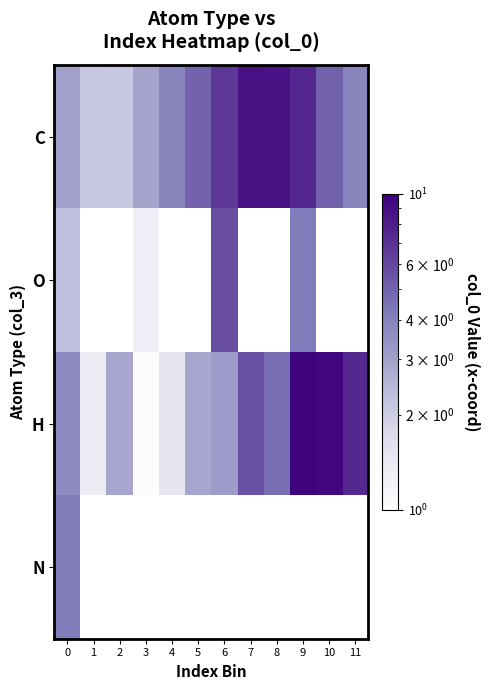

Is the value of N at 5 greater than the value of O at 6?

No